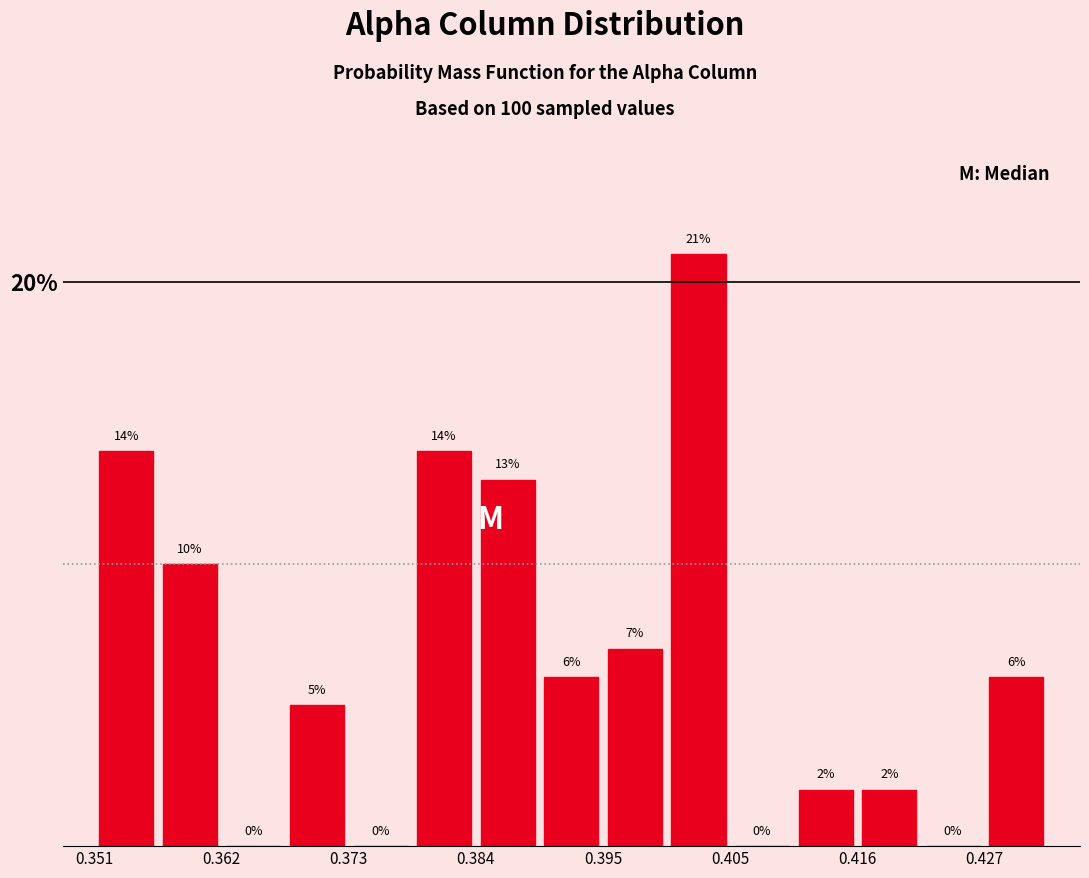

Around what value on the x-axis is the tallest bar? Give the approximate position of its centre, as read against the axis.

0.402